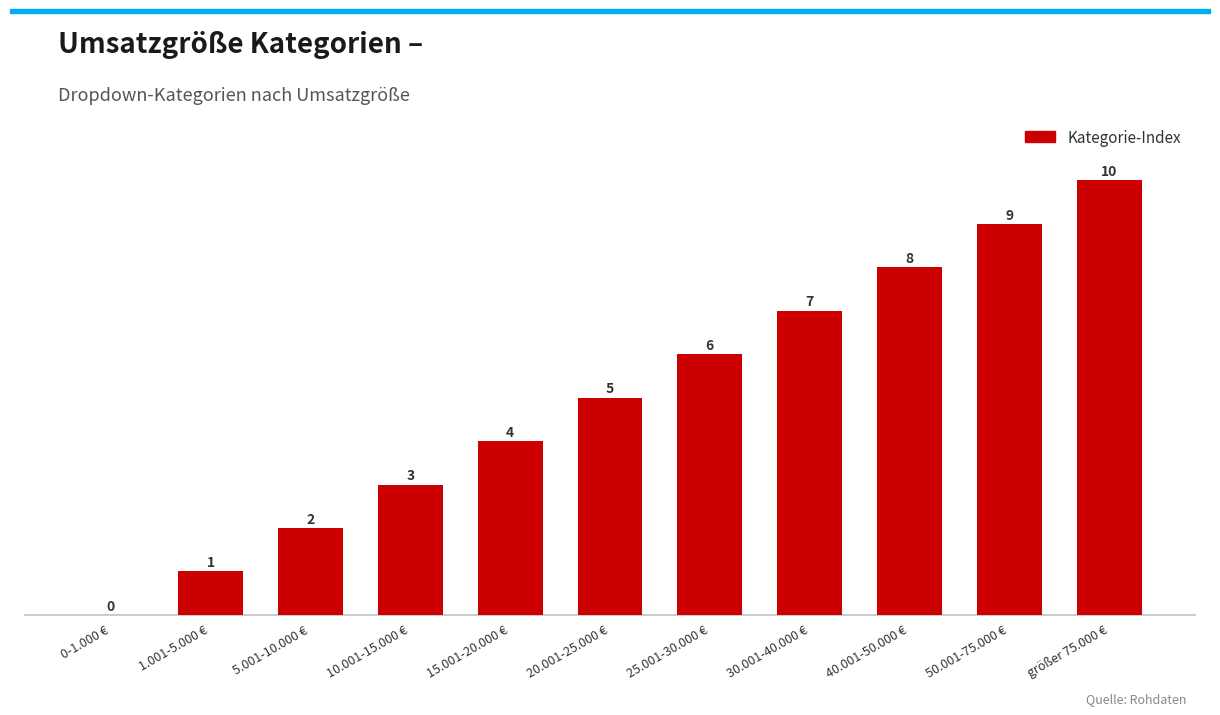

How many values are above zero?

10